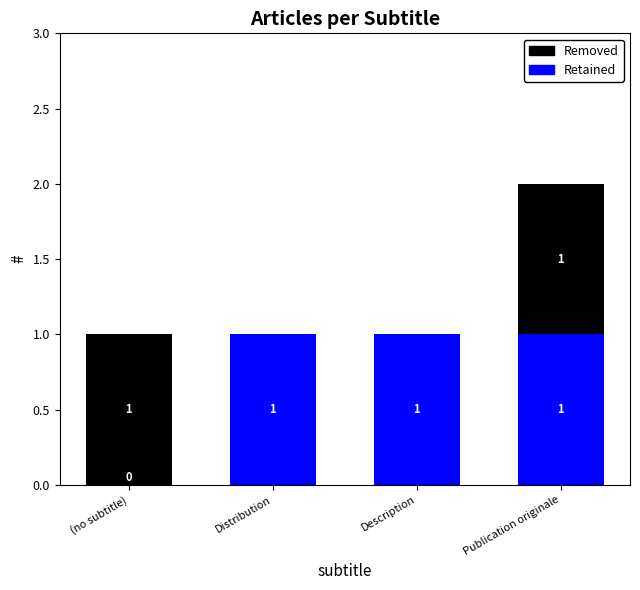

The value of Retained at Distribution is 1. True or false?

True